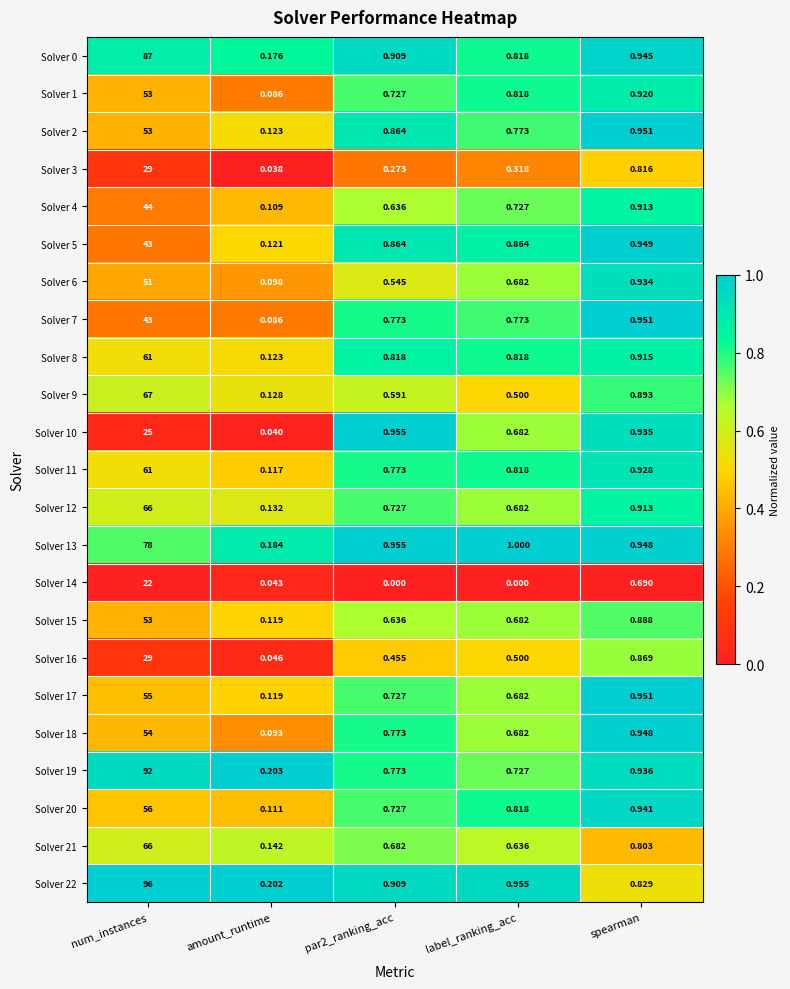

Which series has the largest range (max minus min)?

Solver 22